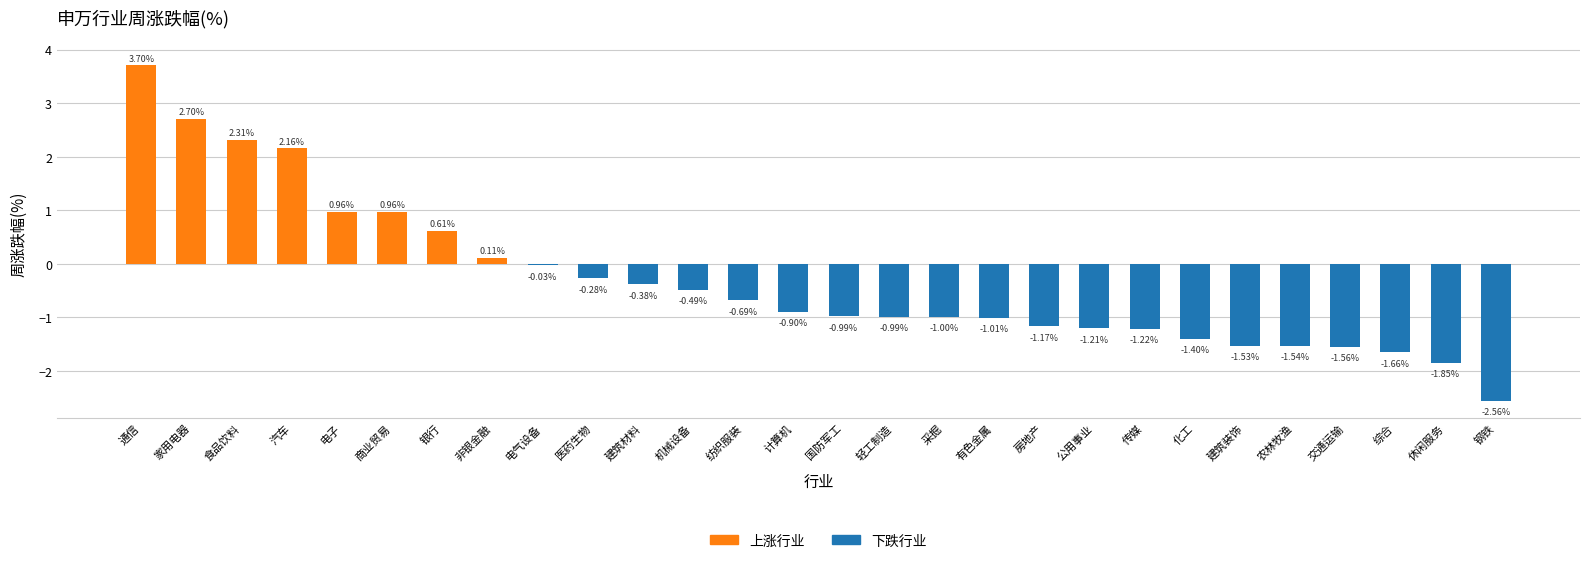

What is the sum of all values?

-8.9